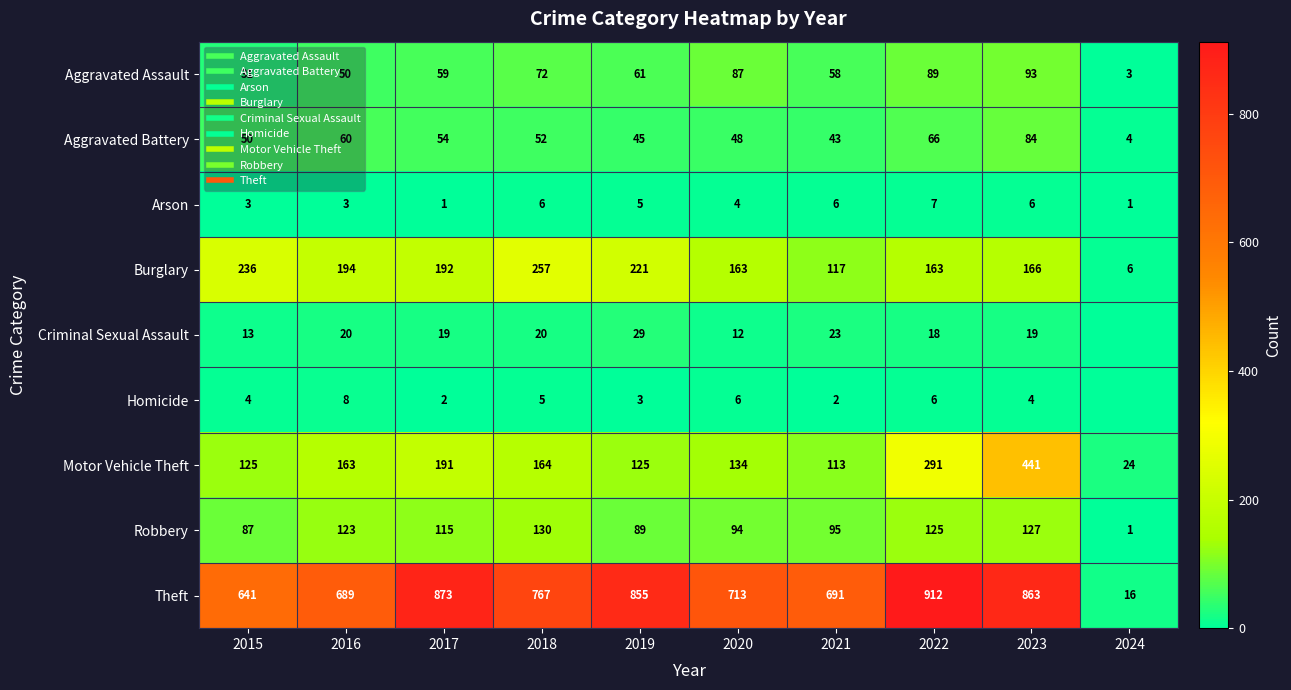

How many data points in Aggravated Battery are less than 52?

5